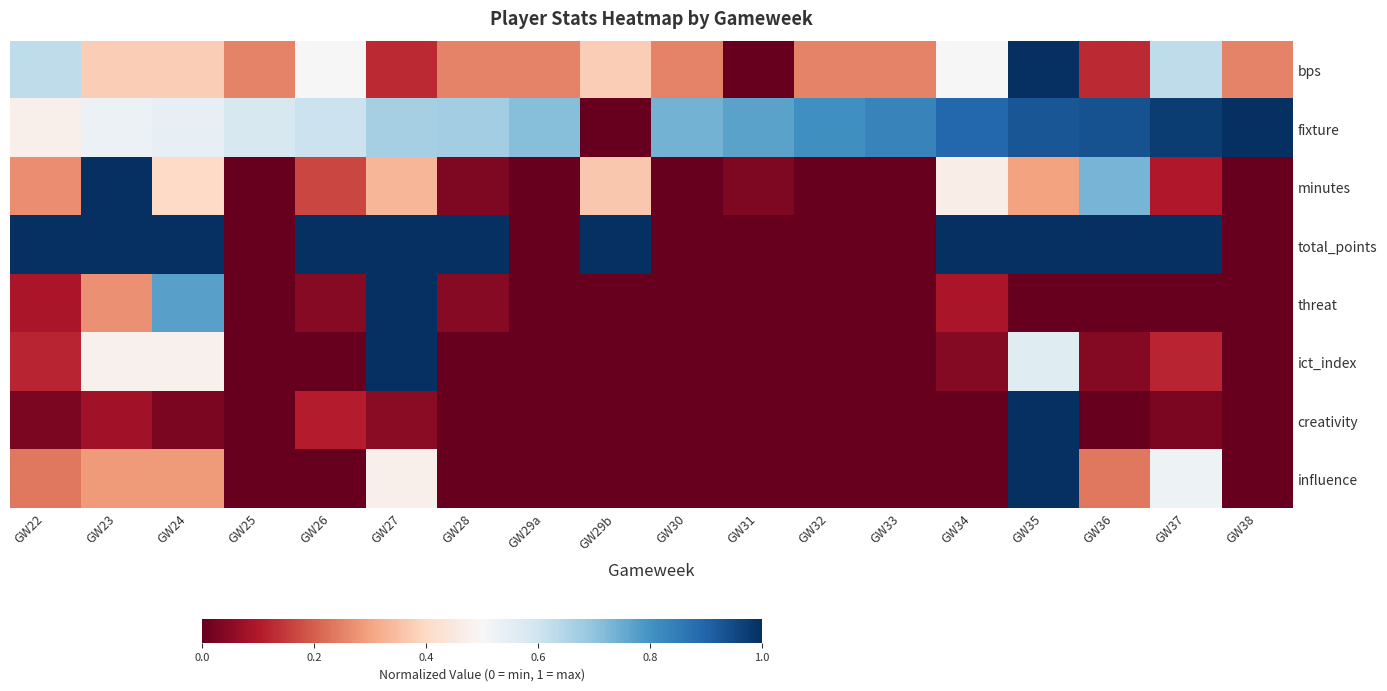

At GW24, list the series in order from smallest to largest.

creativity, influence, bps, minutes, ict_index, fixture, threat, total_points